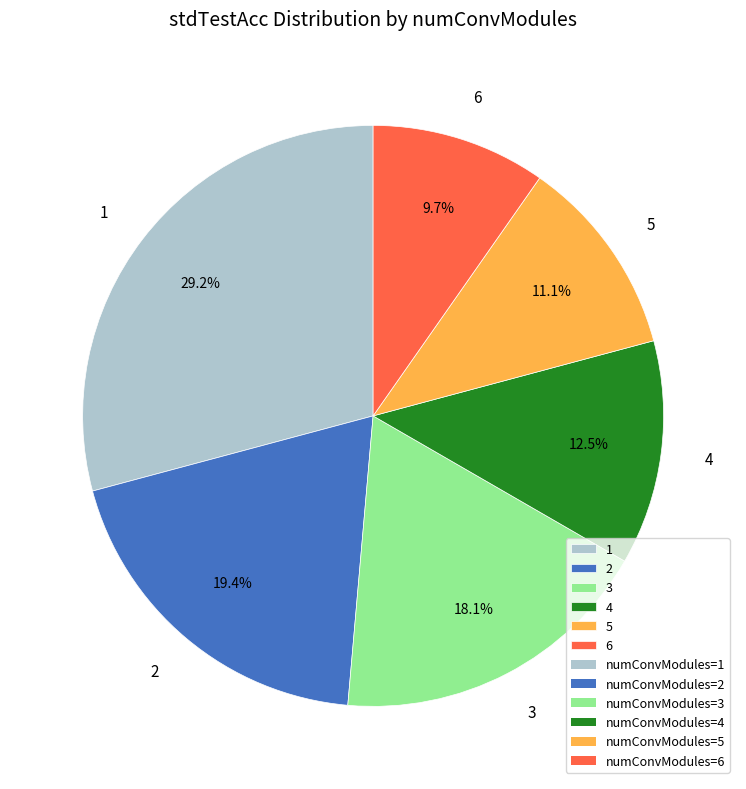

How many segments does this pie chart have?

6